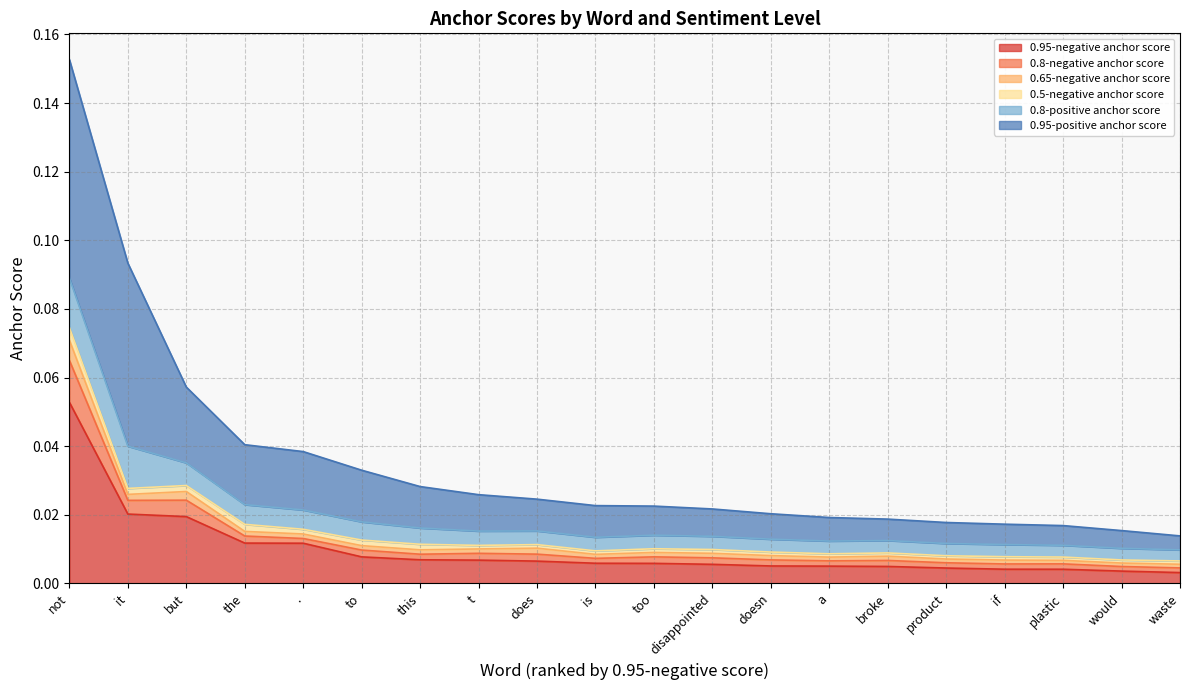

Does the chart display data point markers on the line(s)?

No